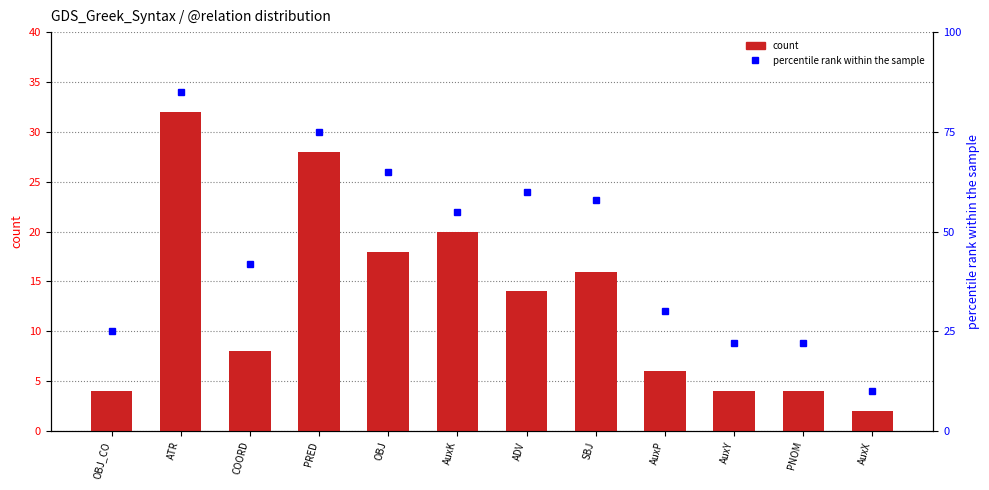

What is the label of the 10th bar from the left?

AuxY